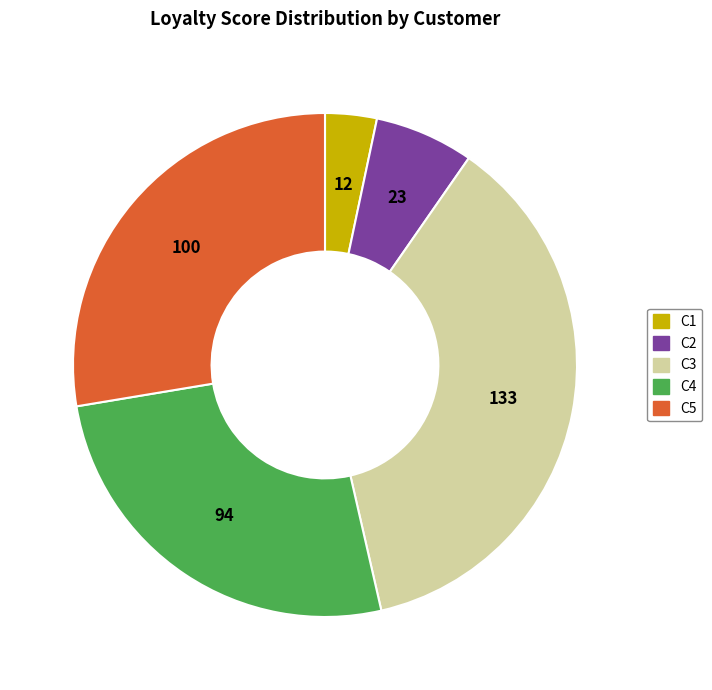

Rank the categories by value from highest to lowest.

C3, C5, C4, C2, C1